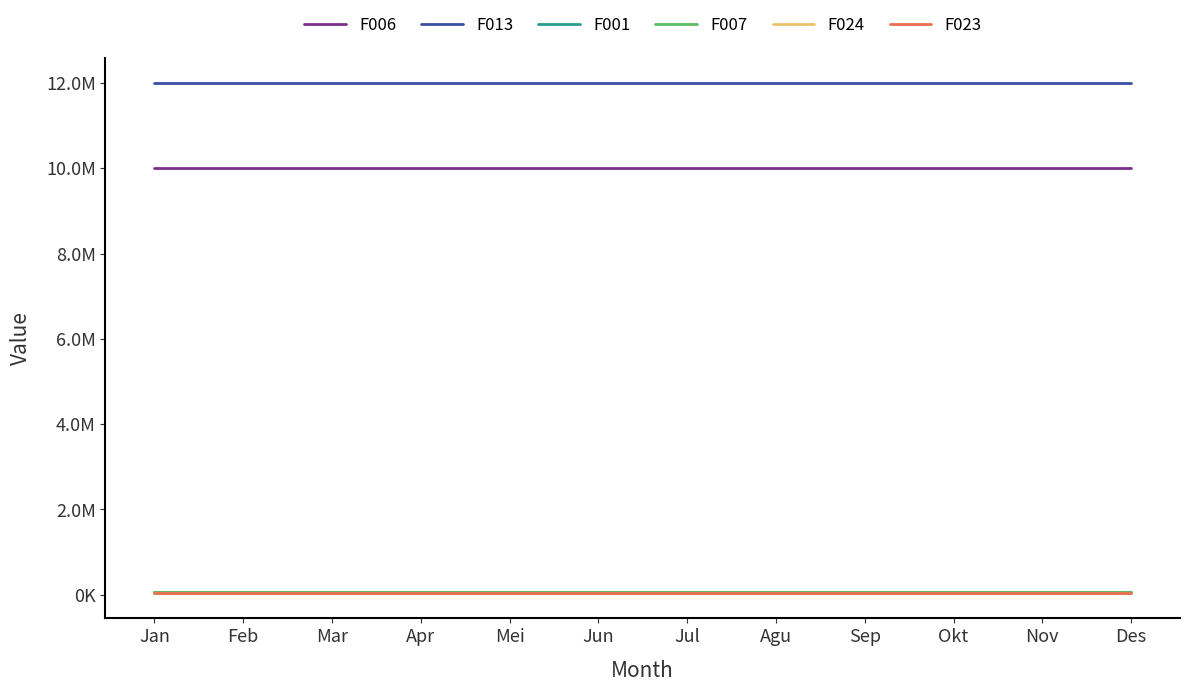

What is the difference between the highest and lowest values at Mei?

11960000